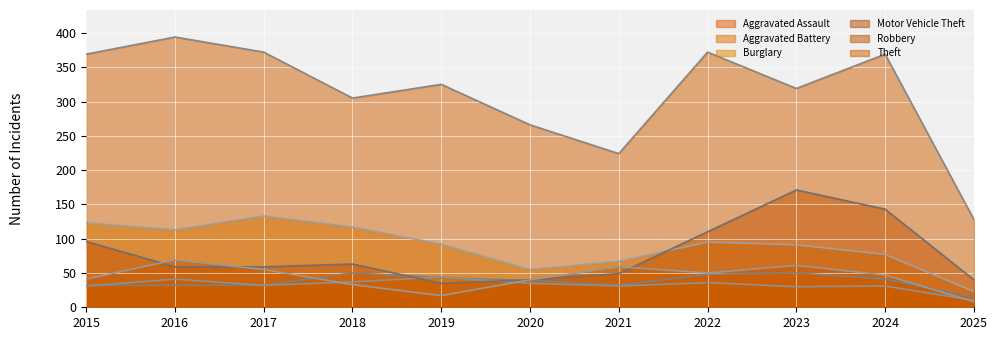

List the labels in order of Motor Vehicle Theft value, smallest first.

2019, 2020, 2025, 2021, 2016, 2017, 2018, 2015, 2022, 2024, 2023